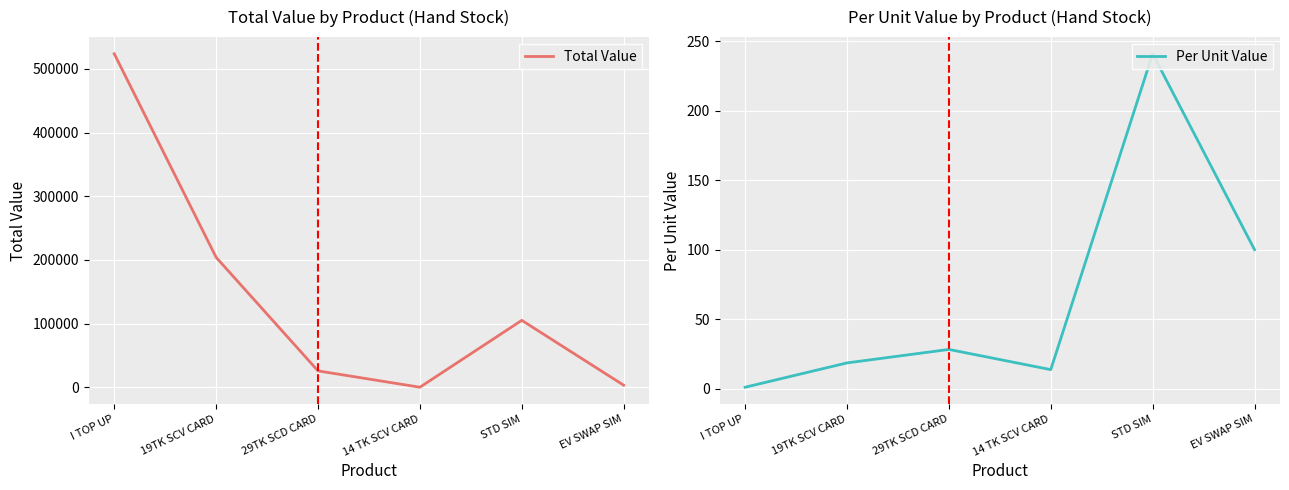

Is this an area chart (filled region under the line)?

No